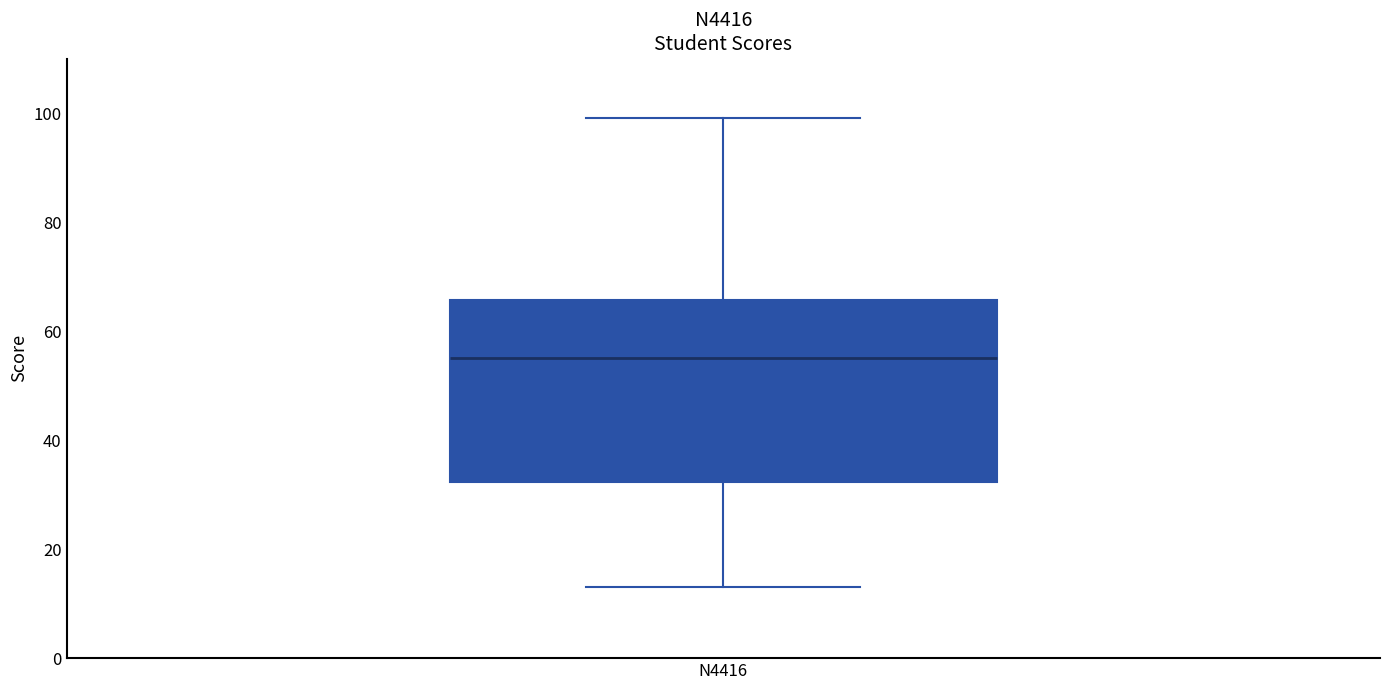

Where does the upper whisker of the box for N4416 end on the y-axis? The values are not printed on the chart, so give them approximately, as read against the axis.

100